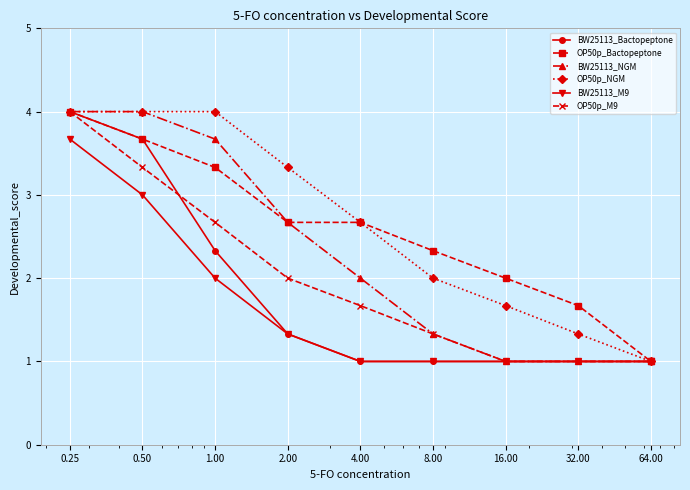

True or false: OP50p_Bactopeptone has more than 2 points higher than both neighbors.

False